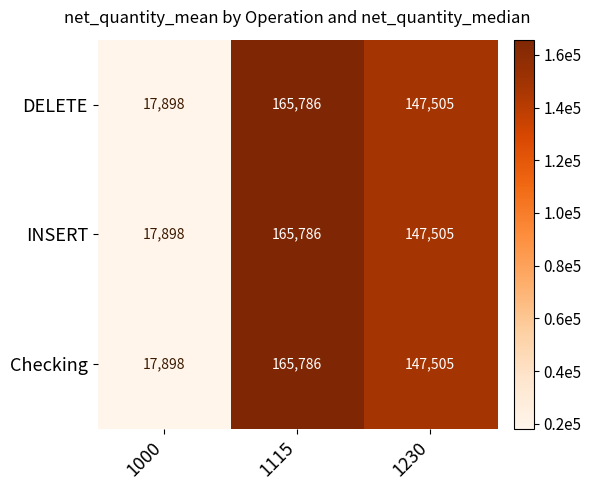

True or false: Checking has a value of 242873 at 1230.

False